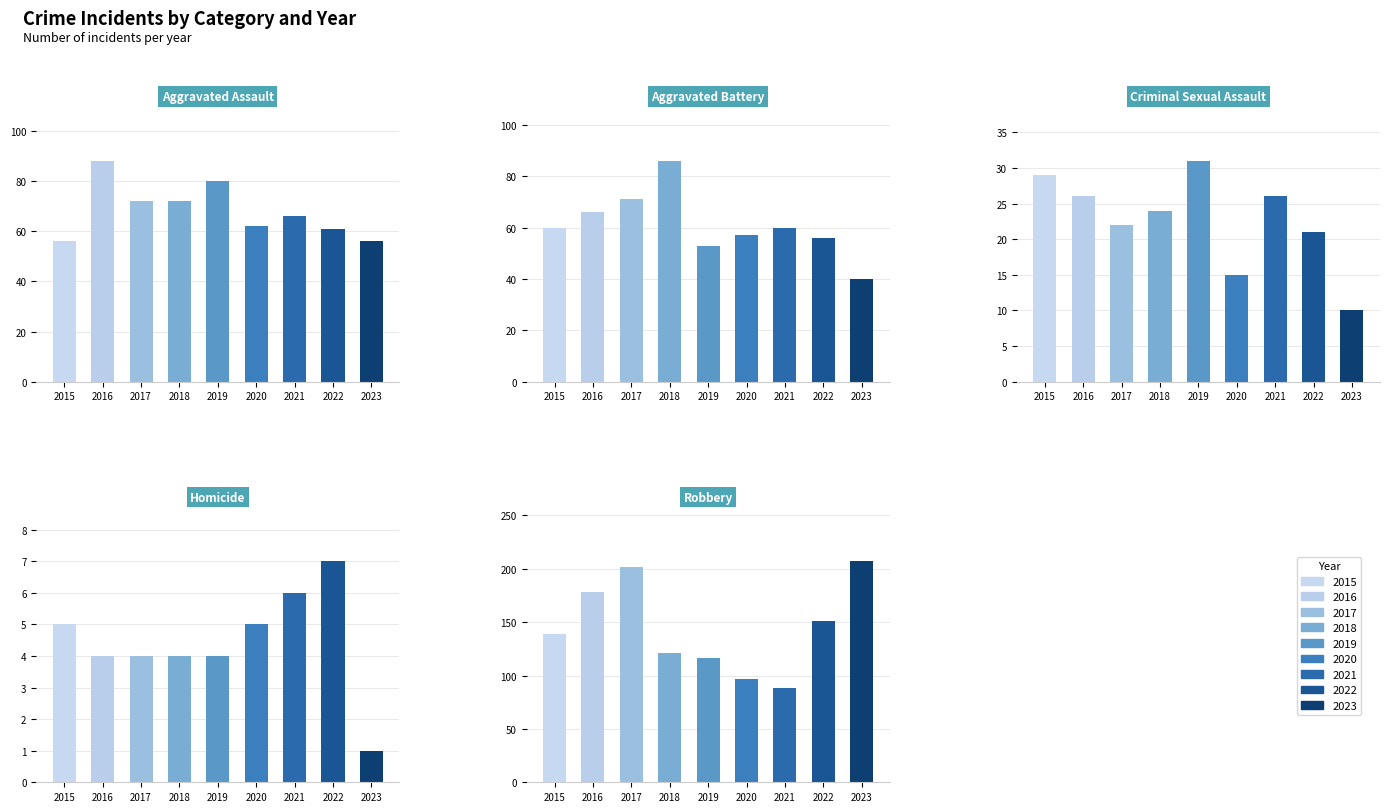

What is the spread (max minus min) of values at 2021?

82